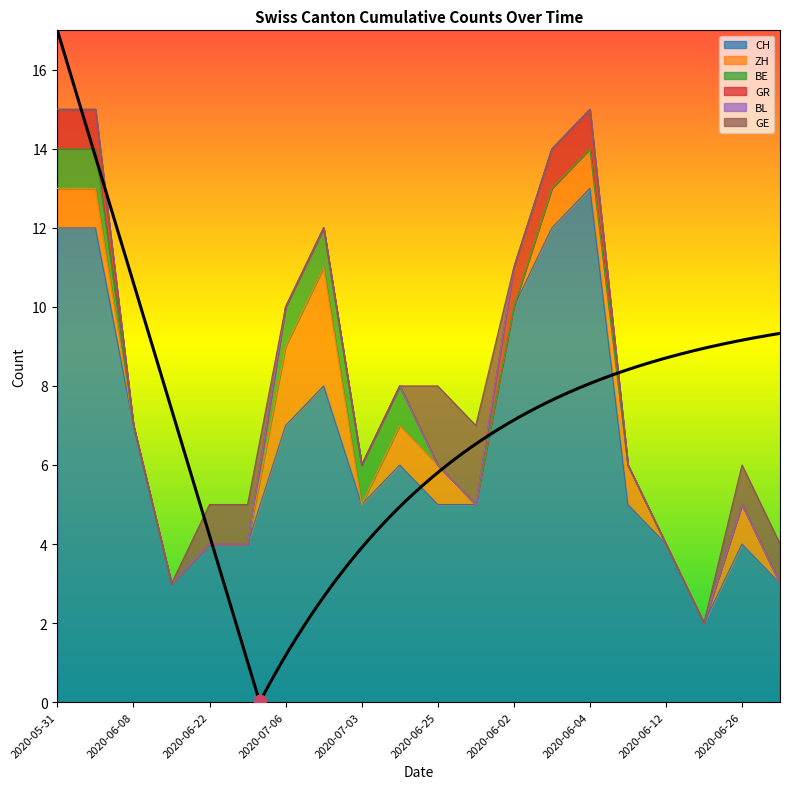

Which series contains the lowest Y value?

ZH